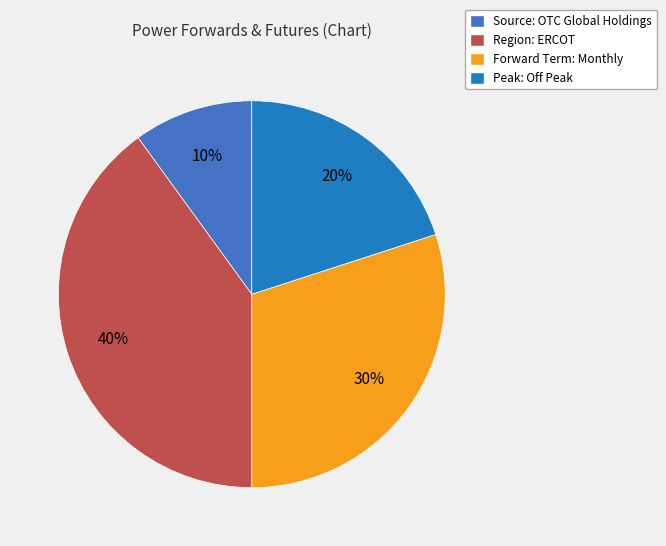

Rank the categories by value from highest to lowest.

Region: ERCOT, Forward Term: Monthly, Peak: Off Peak, Source: OTC Global Holdings